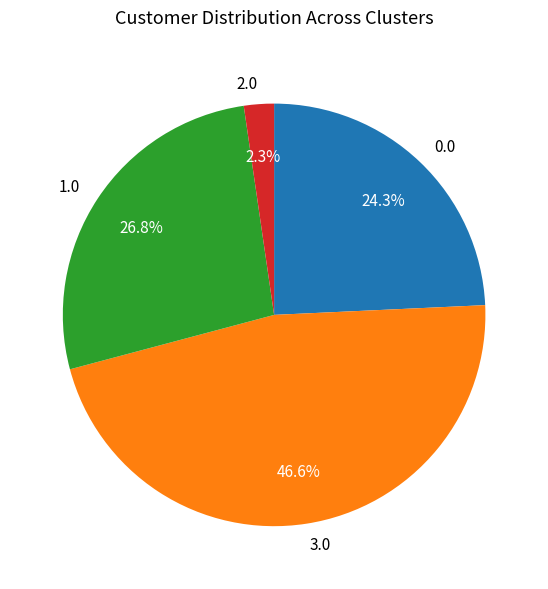

Combined, do 1.0 and 0.0 account for over 50%?

Yes